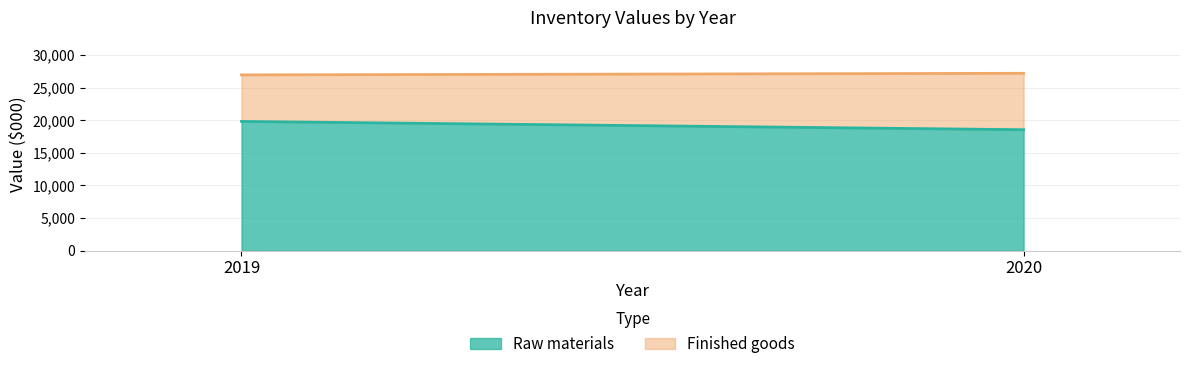

At which category is the sum across all series the highest?

2020